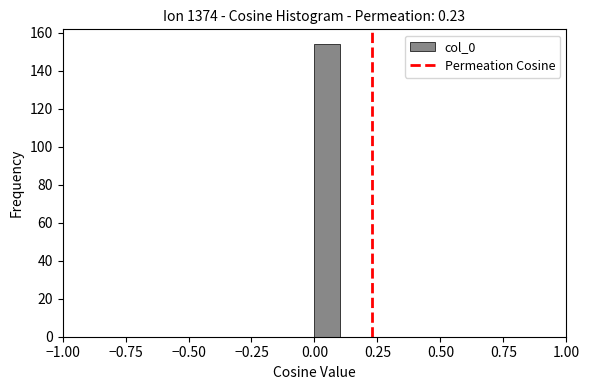

Read against the x-axis, roughly where is the centre of the tallest bar?

0.05